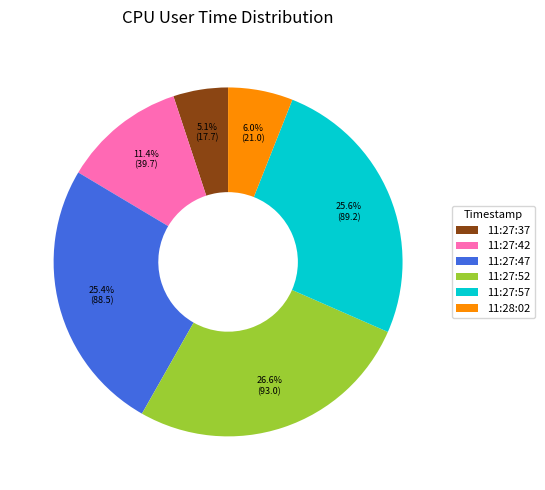

The 11:27:52 slice represents 27% of the pie. True or false?

True